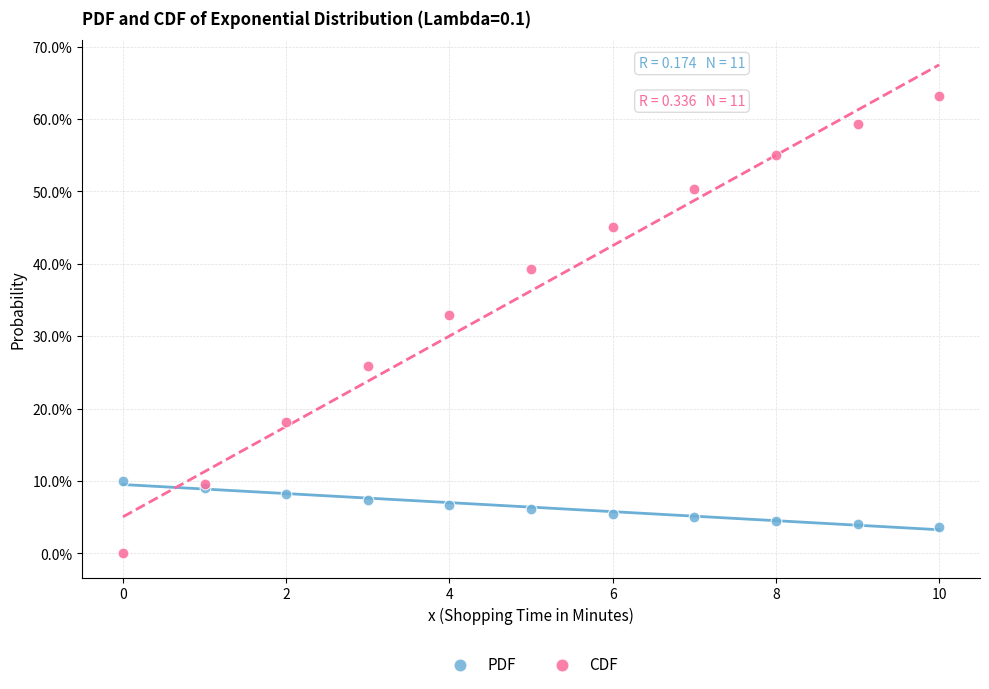

Which series has the widest spread of Y values?

CDF